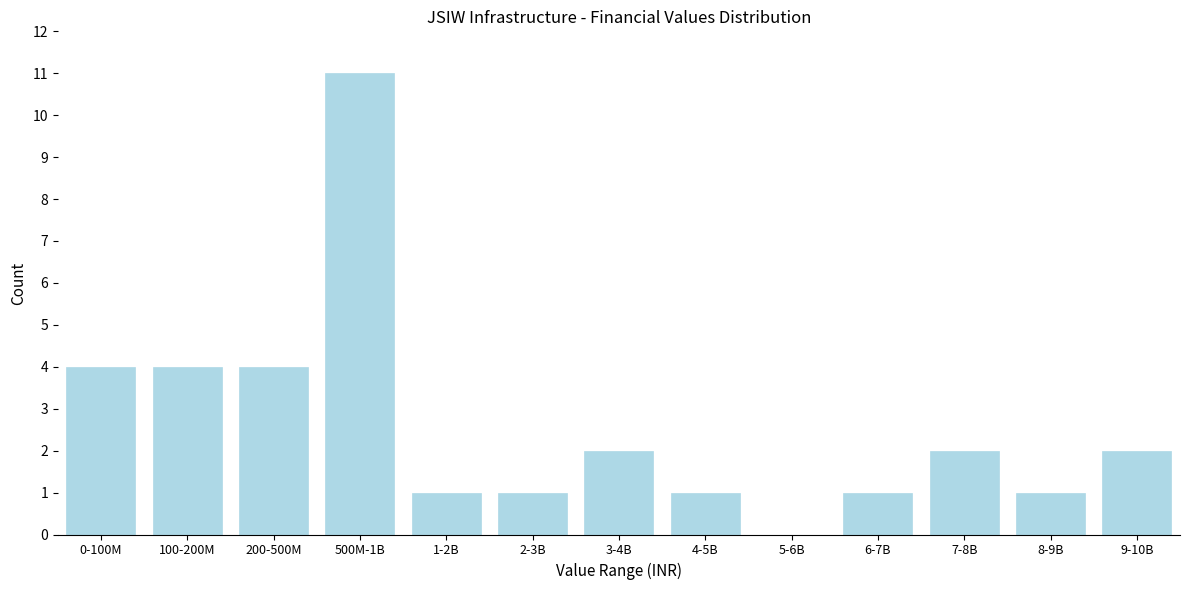

Reading left to right, list all the values displayed in this chart.

0-100M=4	100-200M=4	200-500M=4	500M-1B=11	1-2B=1	2-3B=1	3-4B=2	4-5B=1	5-6B=0	6-7B=1	7-8B=2	8-9B=1	9-10B=2